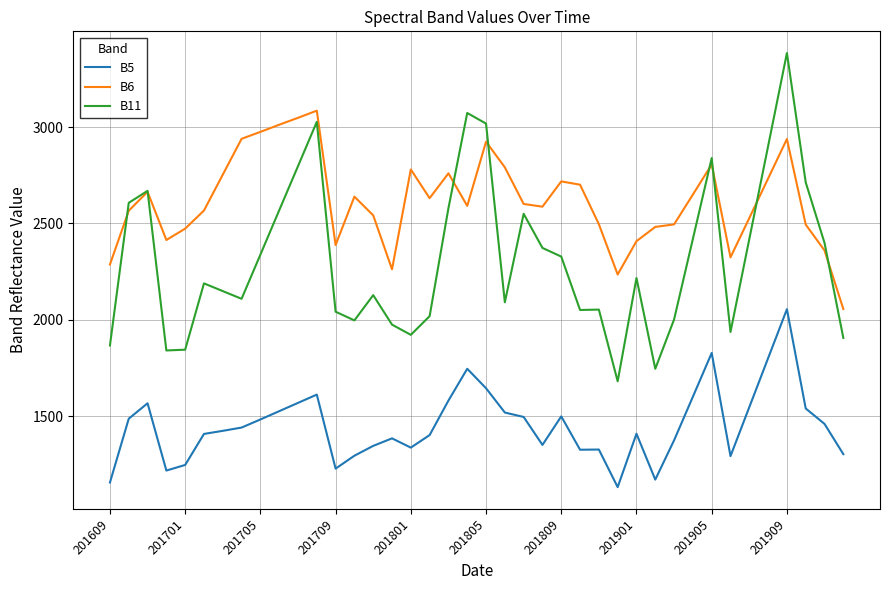

What is the minimum value shown in the chart?

1132